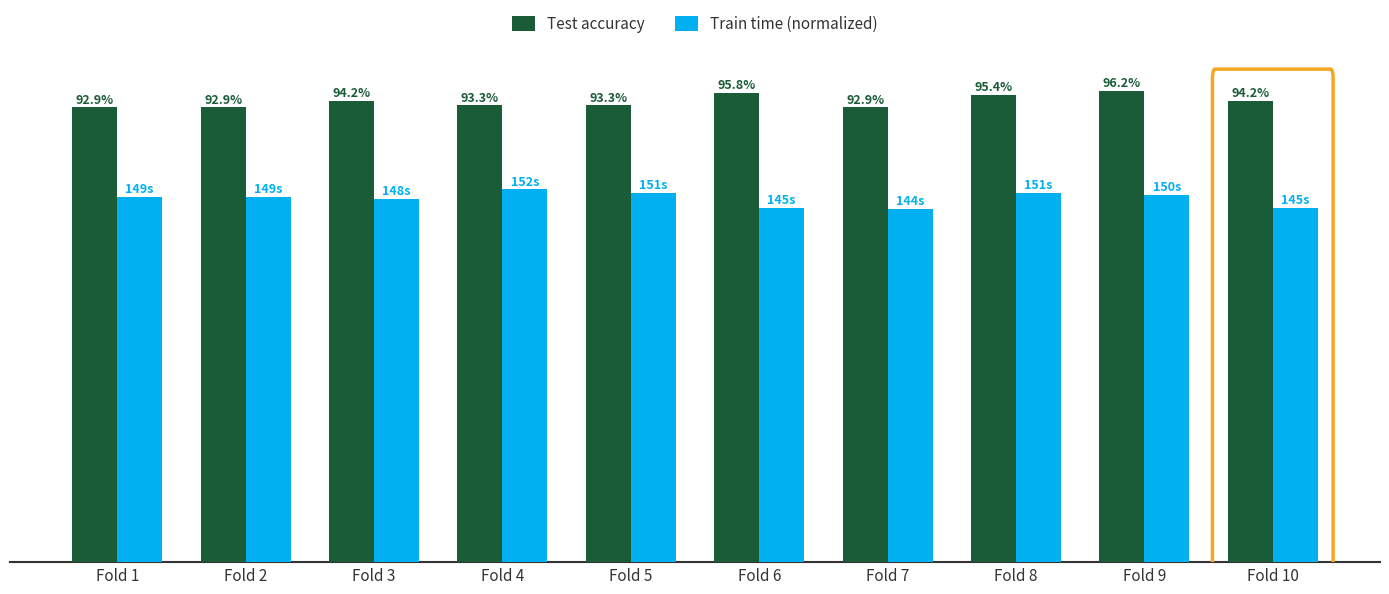

Reading left to right, extract all data points from this chart.

Test accuracy: 0.9	0.9	0.9	0.9	0.9	1.0	0.9	1.0	1.0	0.9
Train time (normalized): 0.7	0.7	0.7	0.8	0.8	0.7	0.7	0.8	0.8	0.7